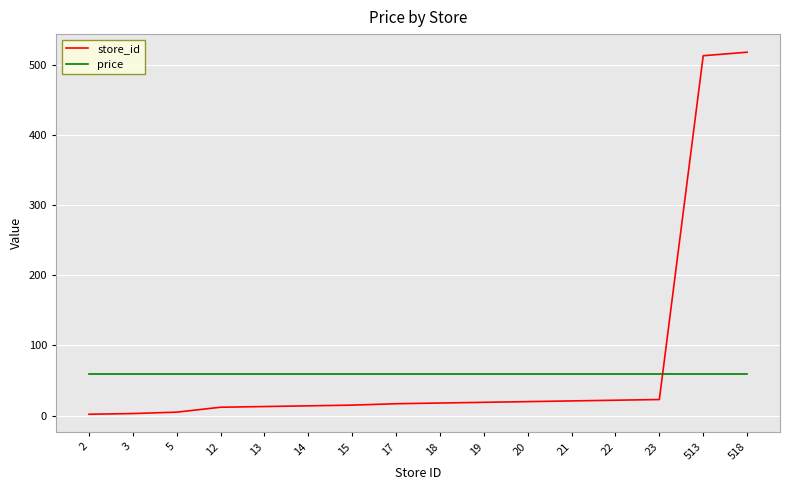

What is the difference between the maximum and minimum values in the store_id series?

516.0